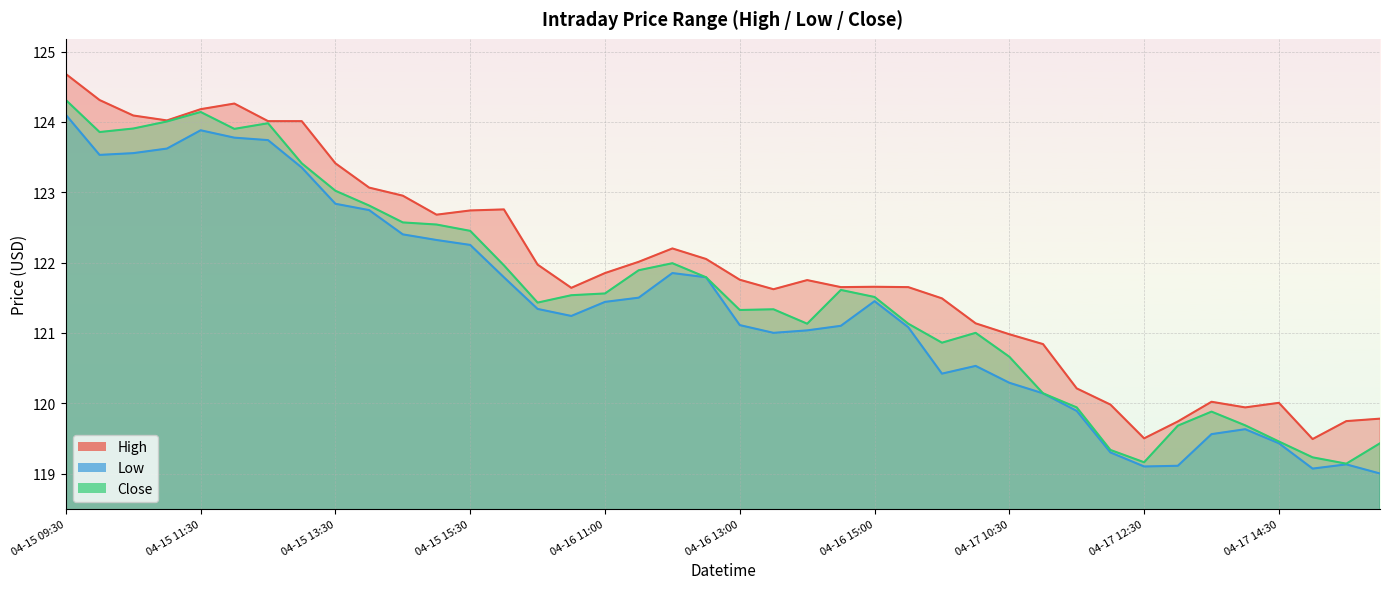

Where is High nearest to the value 122?

04-16 11:30